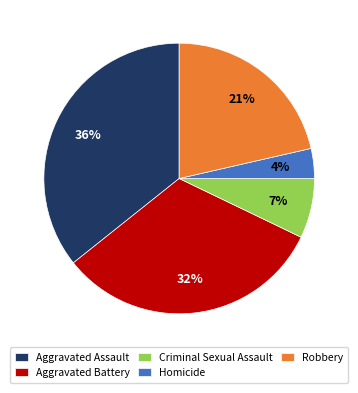

How many slices are in this pie chart?

5